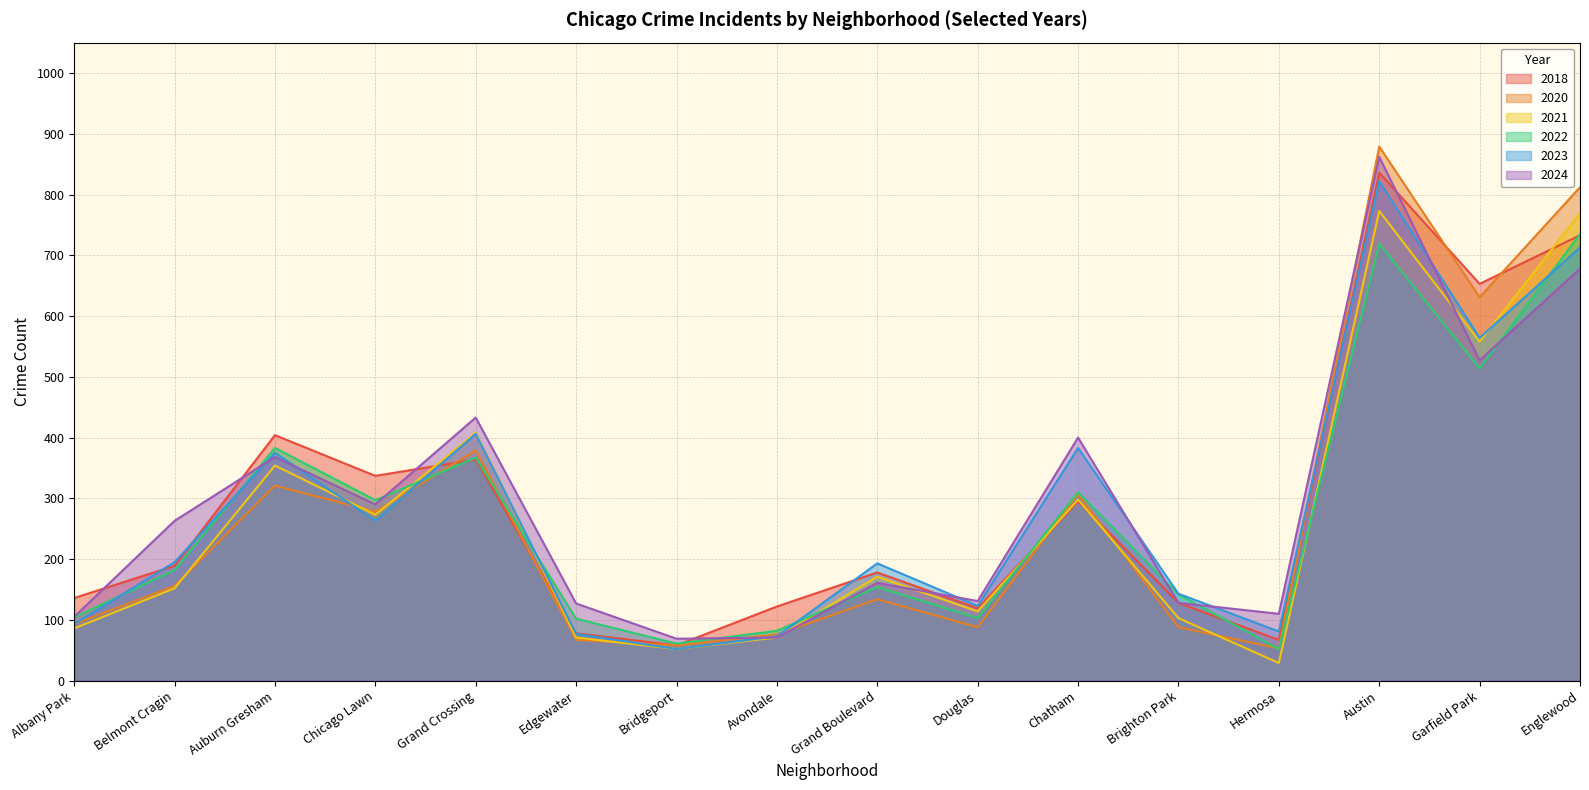

Which series changed the most between Auburn Gresham and Douglas?

2018